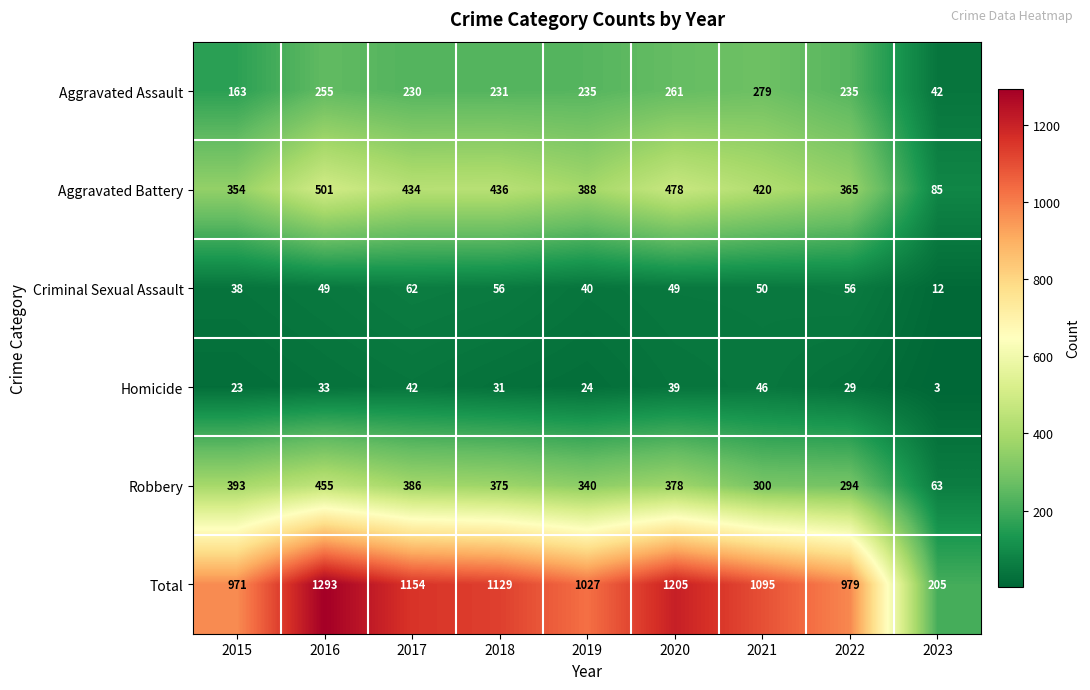

What is the spread (max minus min) of values at 2023?

202